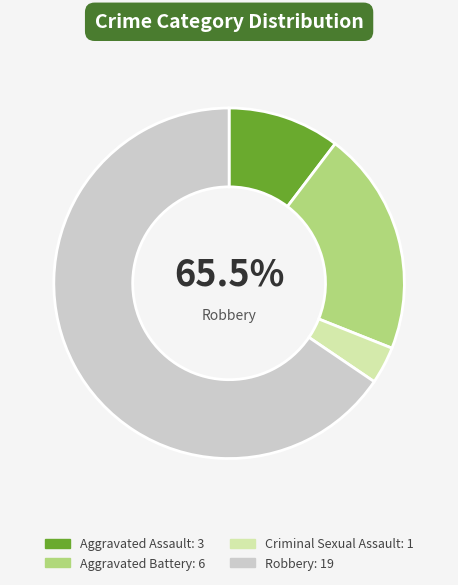

What is the ratio of the value at Robbery to the value at Aggravated Assault?

6.3